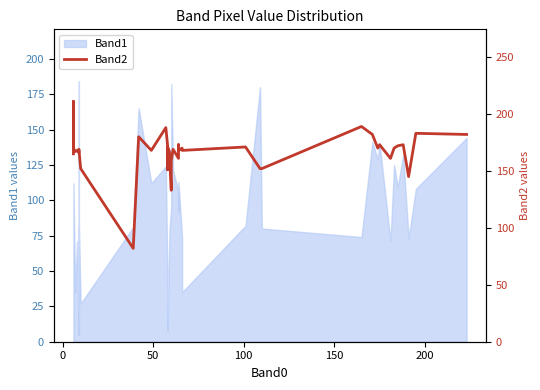

What is the smallest value displayed?

82